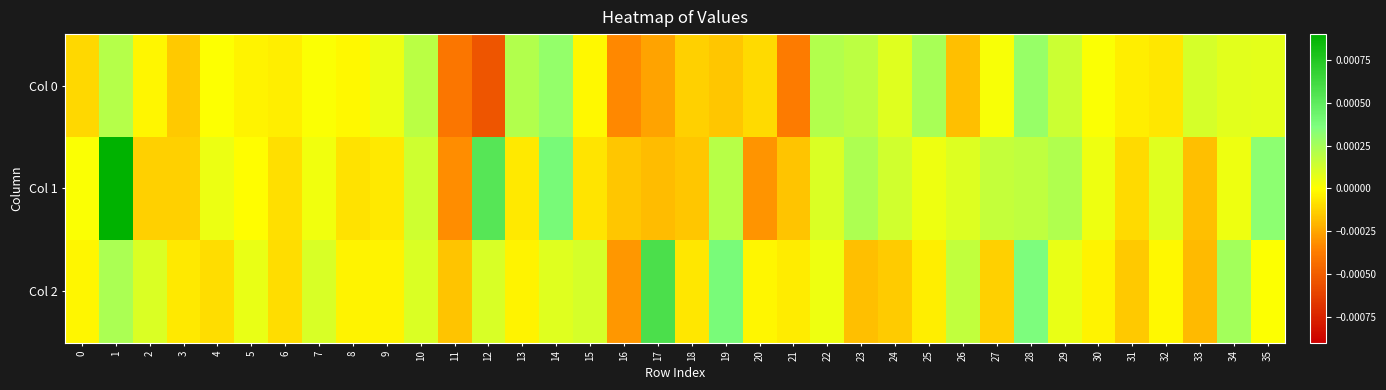

Which category has the highest value across all series?

1